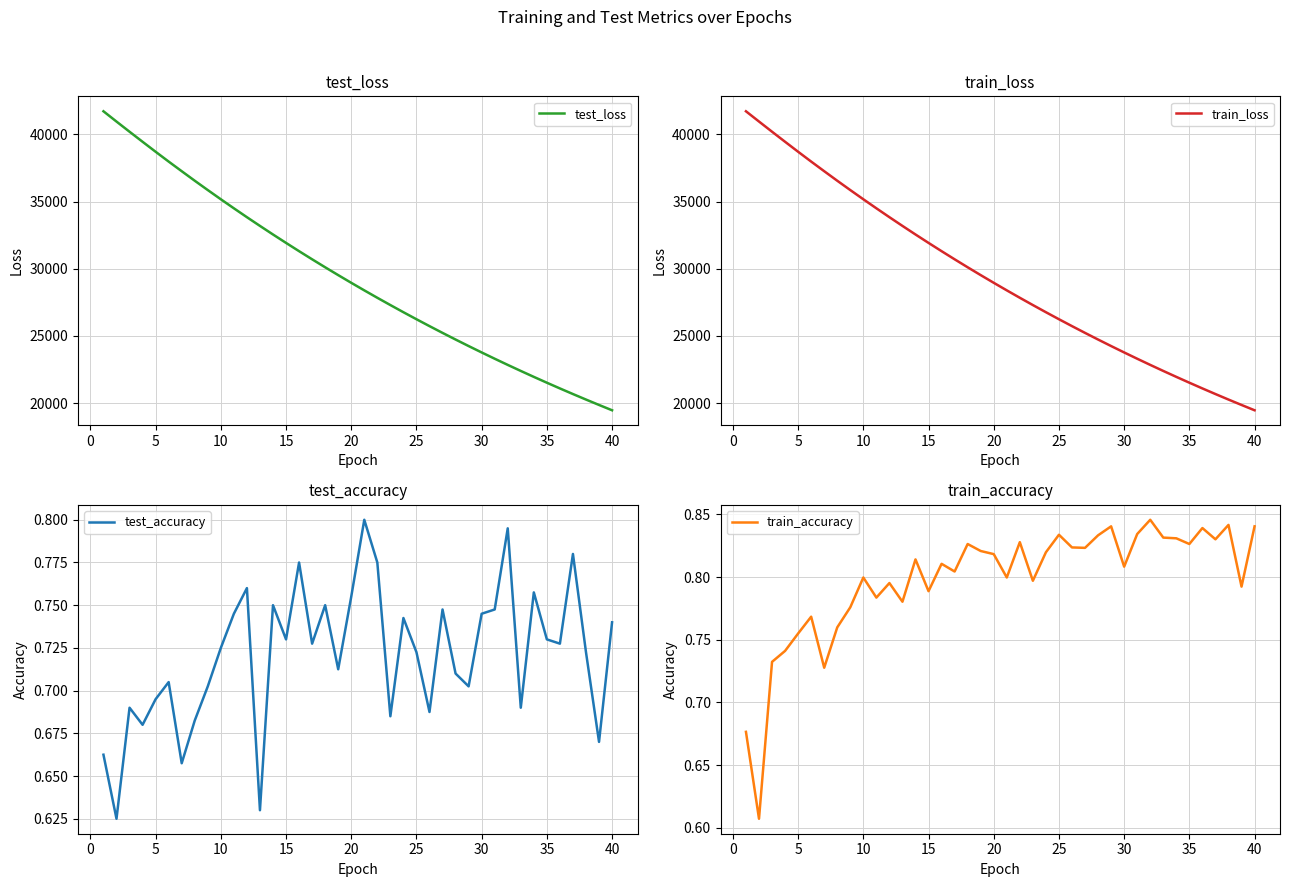

What is the highest value of the test_loss series?

41722.1